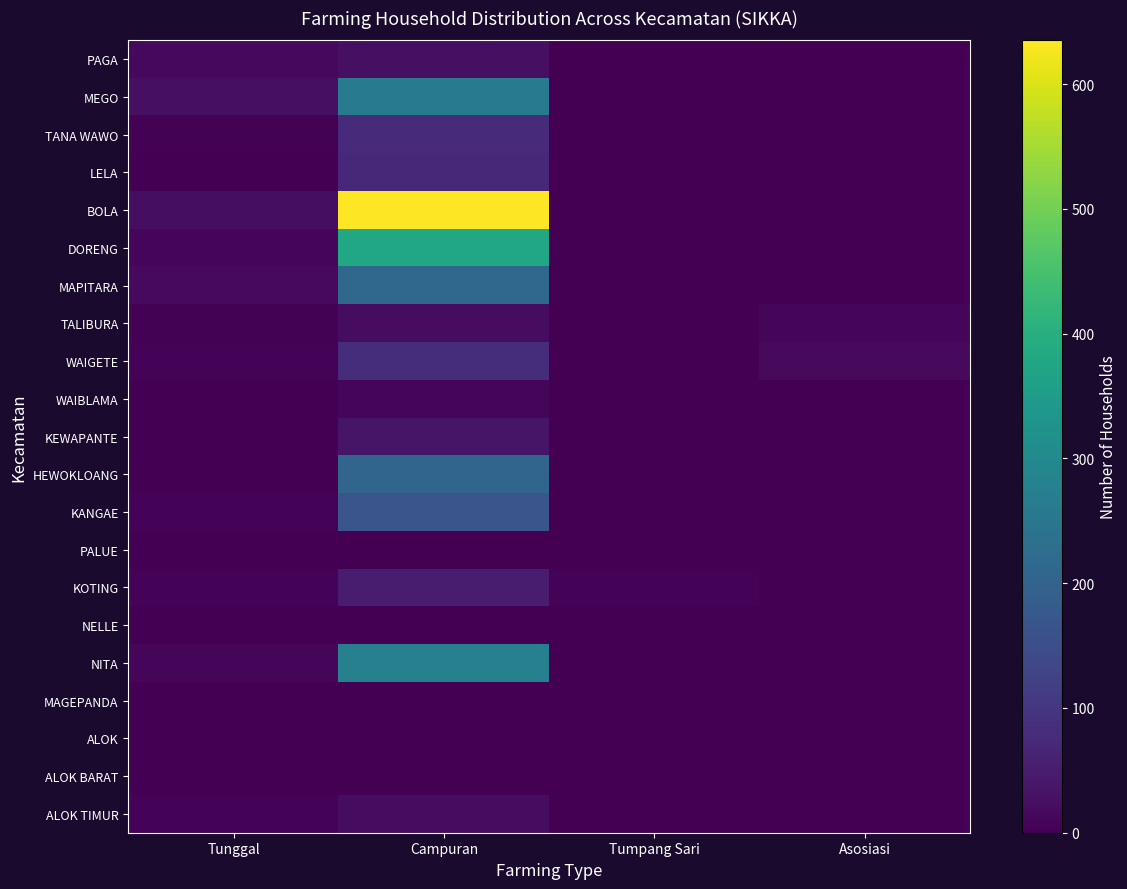

At which category is the sum across all series the highest?

Campuran